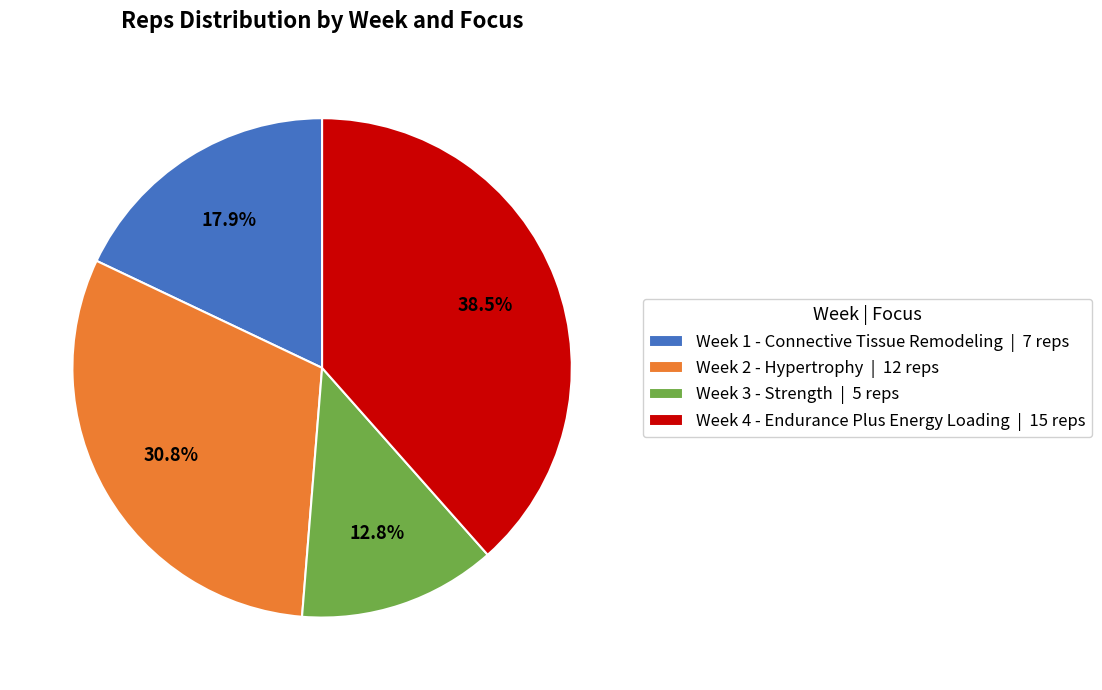

Count the number of slices in the pie.

4